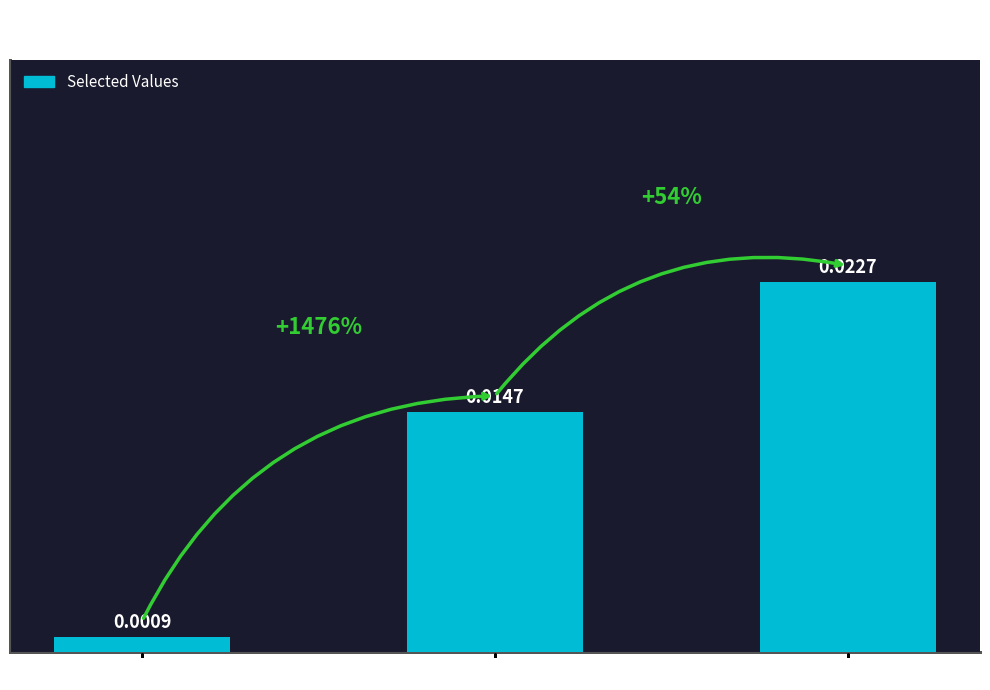

List the labels in order of value, largest first.

Row 10 / Col 10, Row 2 / Col 2, Row 1 / Col 1